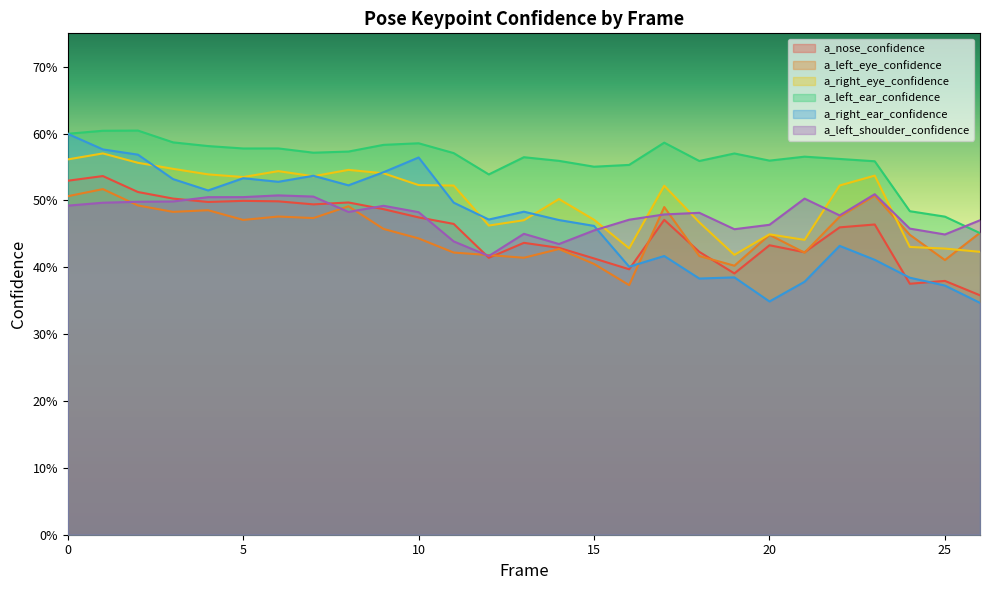

Which series changed the most between 19 and 25?

a_left_ear_confidence